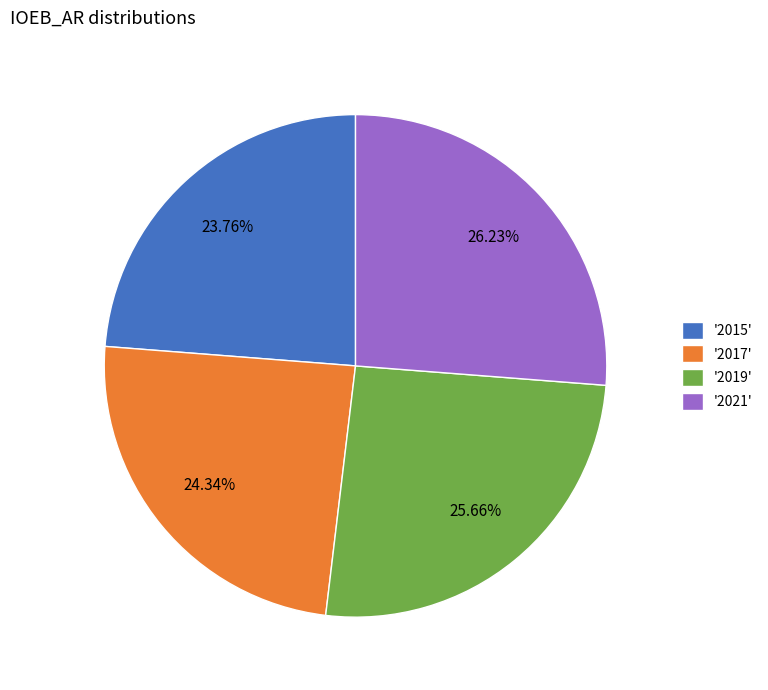

Is there a majority slice in this chart?

No